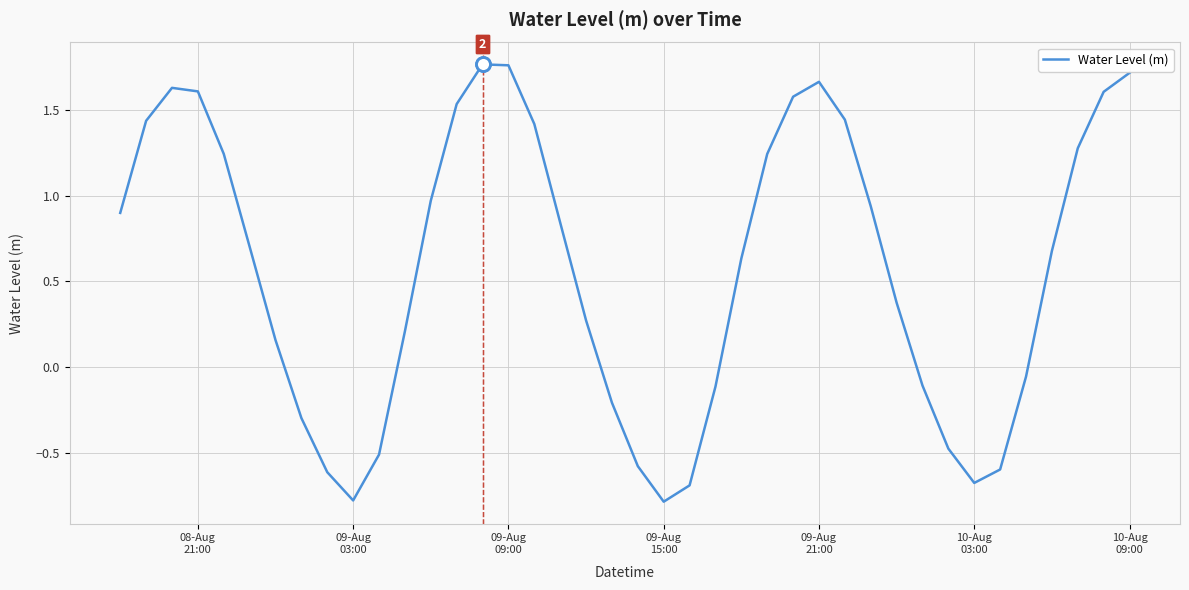

What is the minimum value shown in the chart?

-0.8